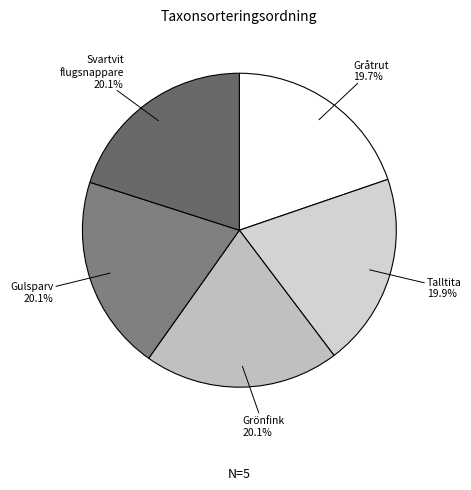

Is the sum of Grönfink and Gulsparv greater than half?

No